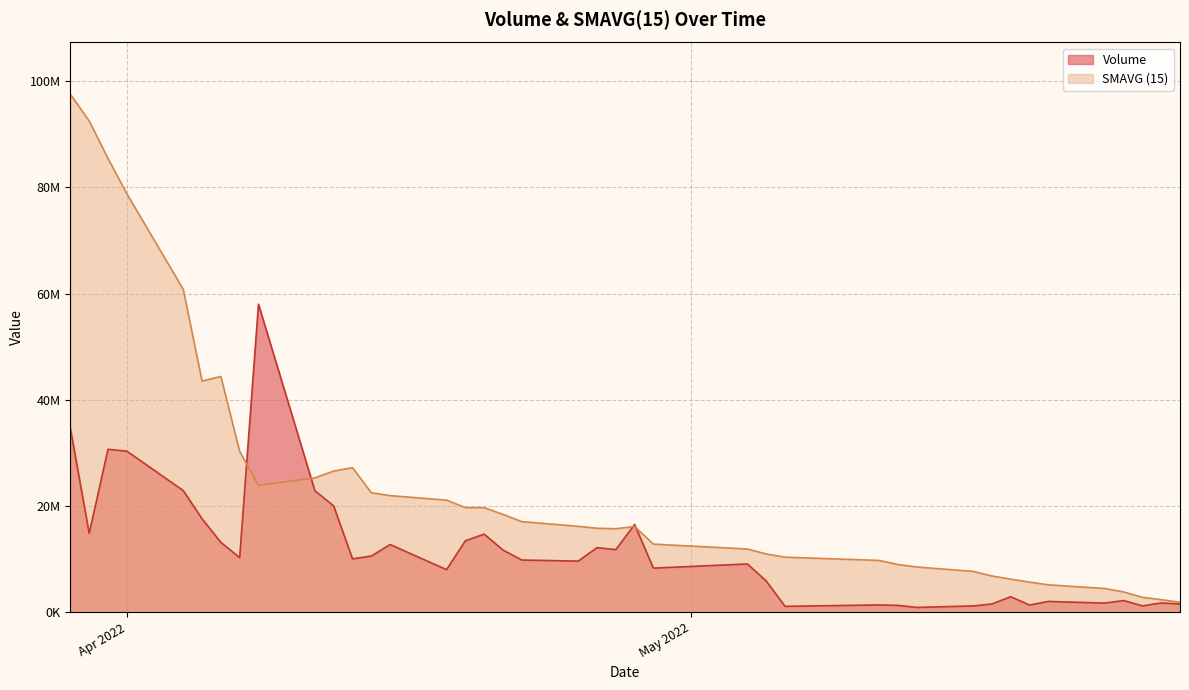

What is the value of the SMAVG (15) point at the 3rd from the left?

85416800